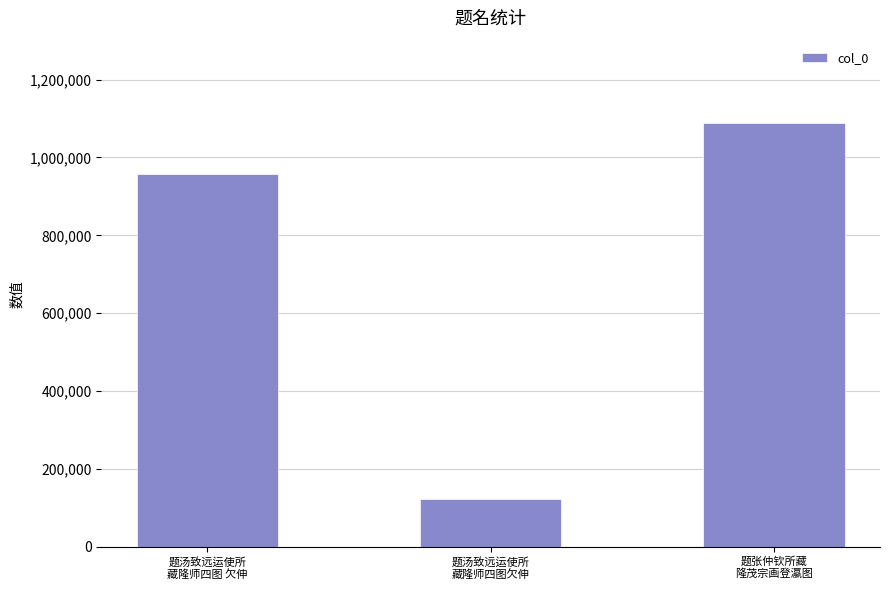

What is the label of the 1st bar from the left?

题汤致远运使所
藏隆师四图 欠伸